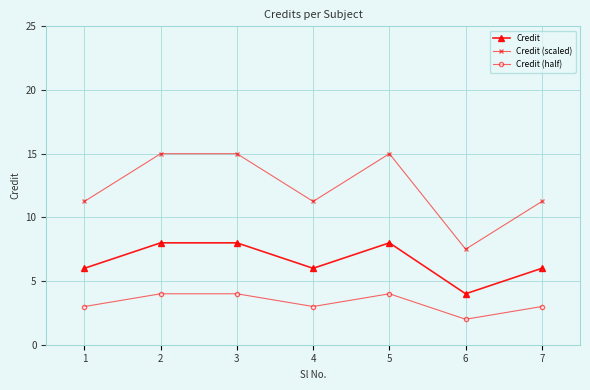

What is the total value across all series at 6?

13.5